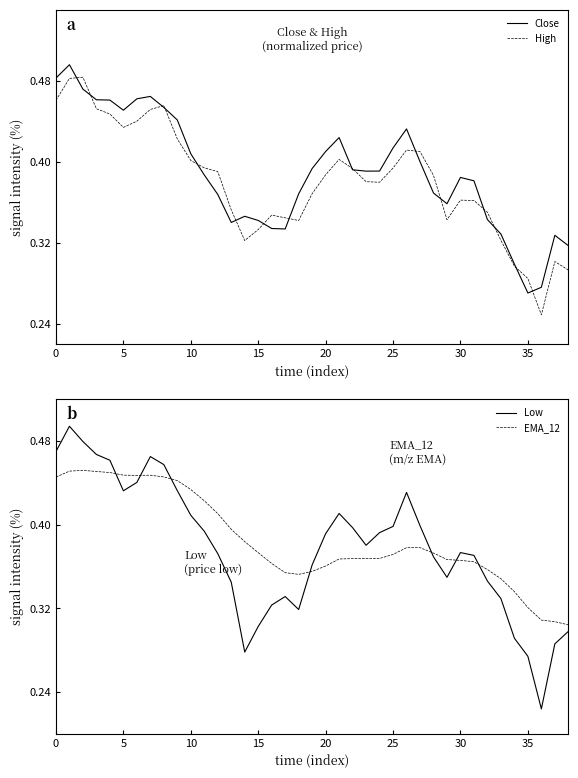

Reading right to left, list all the values displayed in this chart.

Close: 0.3	0.3	0.3	0.3	0.3	0.3	0.3	0.4	0.4	0.4	0.4	0.4	0.4	0.4	0.4	0.4	0.4	0.4	0.4	0.4	0.4	0.3	0.3	0.3	0.3	0.3	0.4	0.4	0.4	0.4	0.5	0.5	0.5	0.5	0.5	0.5	0.5	0.5	0.5
High: 0.3	0.3	0.2	0.3	0.3	0.3	0.4	0.4	0.4	0.3	0.4	0.4	0.4	0.4	0.4	0.4	0.4	0.4	0.4	0.4	0.3	0.3	0.3	0.3	0.3	0.4	0.4	0.4	0.4	0.4	0.5	0.5	0.4	0.4	0.4	0.5	0.5	0.5	0.5
Low: 0.3	0.3	0.2	0.3	0.3	0.3	0.3	0.4	0.4	0.3	0.4	0.4	0.4	0.4	0.4	0.4	0.4	0.4	0.4	0.4	0.3	0.3	0.3	0.3	0.3	0.3	0.4	0.4	0.4	0.4	0.5	0.5	0.4	0.4	0.5	0.5	0.5	0.5	0.5
EMA_12: 0.3	0.3	0.3	0.3	0.3	0.3	0.4	0.4	0.4	0.4	0.4	0.4	0.4	0.4	0.4	0.4	0.4	0.4	0.4	0.4	0.4	0.4	0.4	0.4	0.4	0.4	0.4	0.4	0.4	0.4	0.4	0.4	0.4	0.4	0.4	0.5	0.5	0.5	0.4